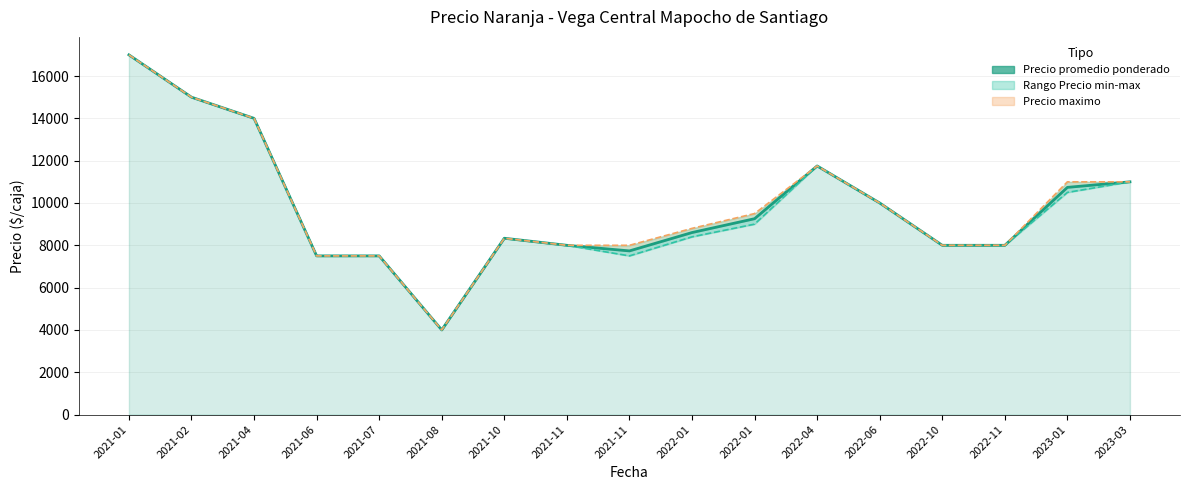

True or false: Precio maximo and Precio promedio ponderado intersect in this chart.

False